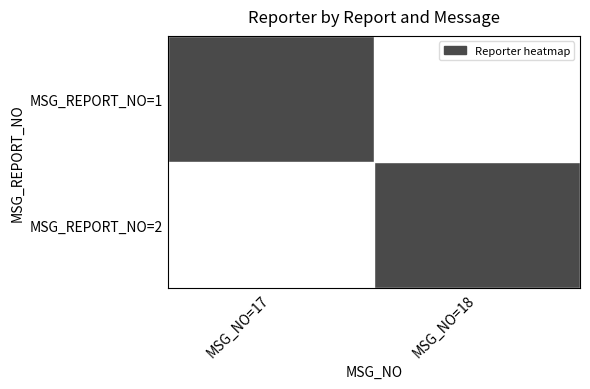

Which series has the largest range (max minus min)?

MSG_REPORT_NO=1